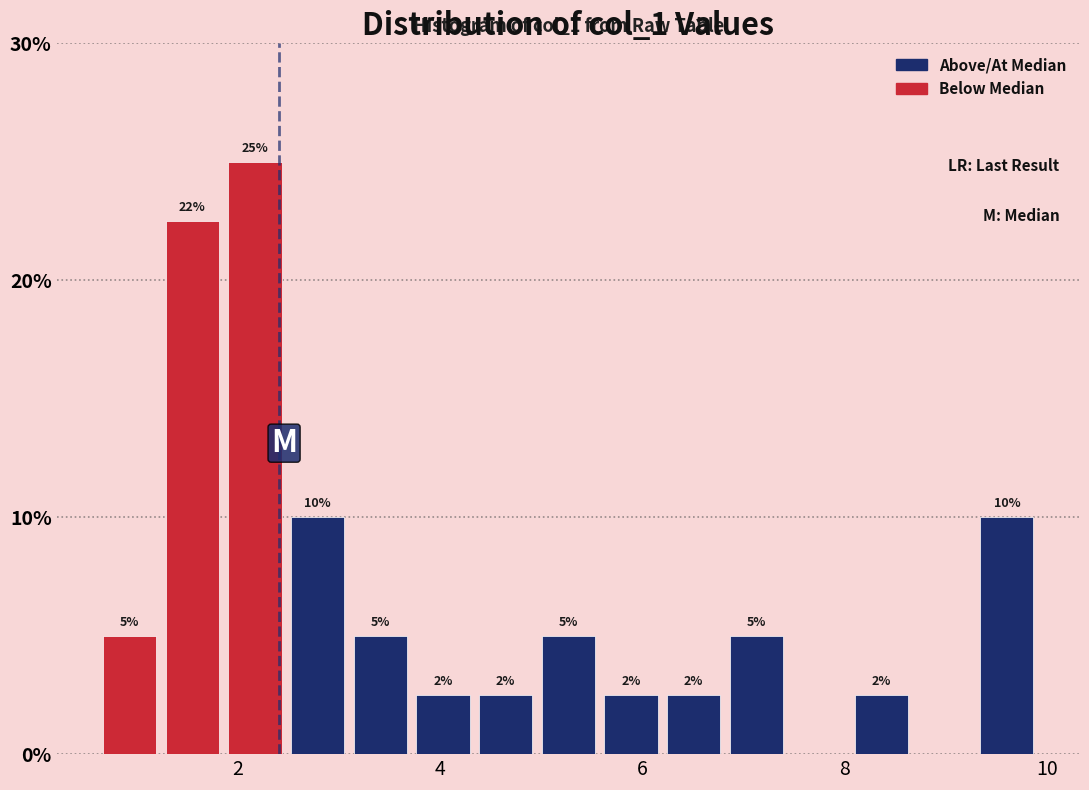

Read against the x-axis, roughly where is the centre of the tallest bar?

2.2